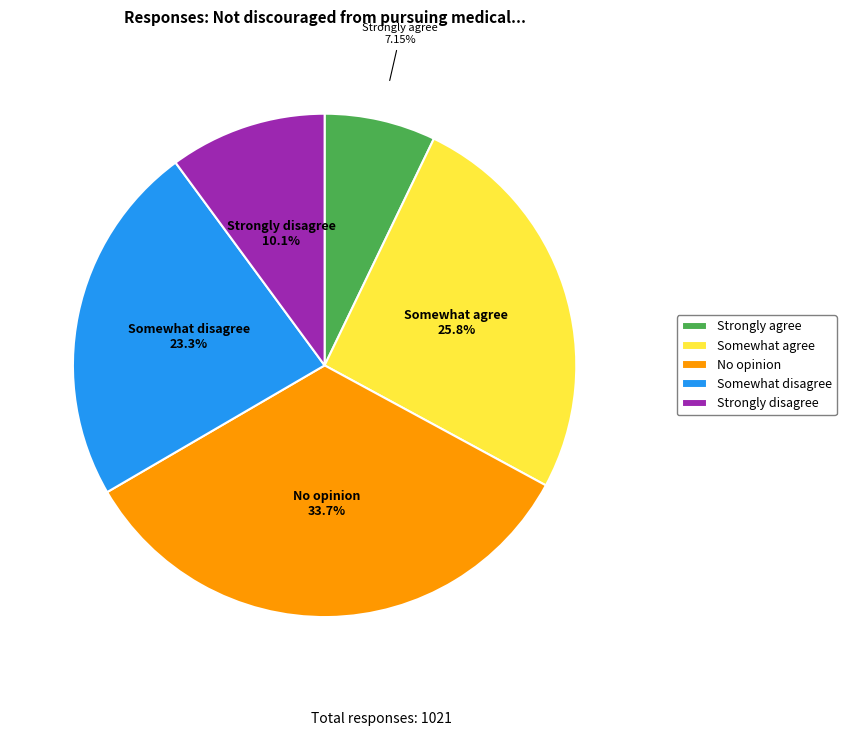

Is No opinion the majority of the pie?

No